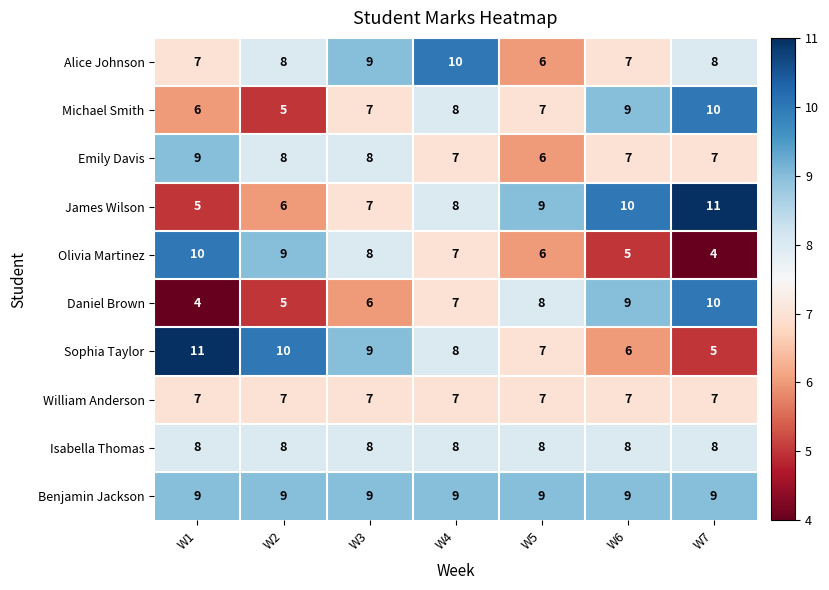

What is the greatest value displayed?

11